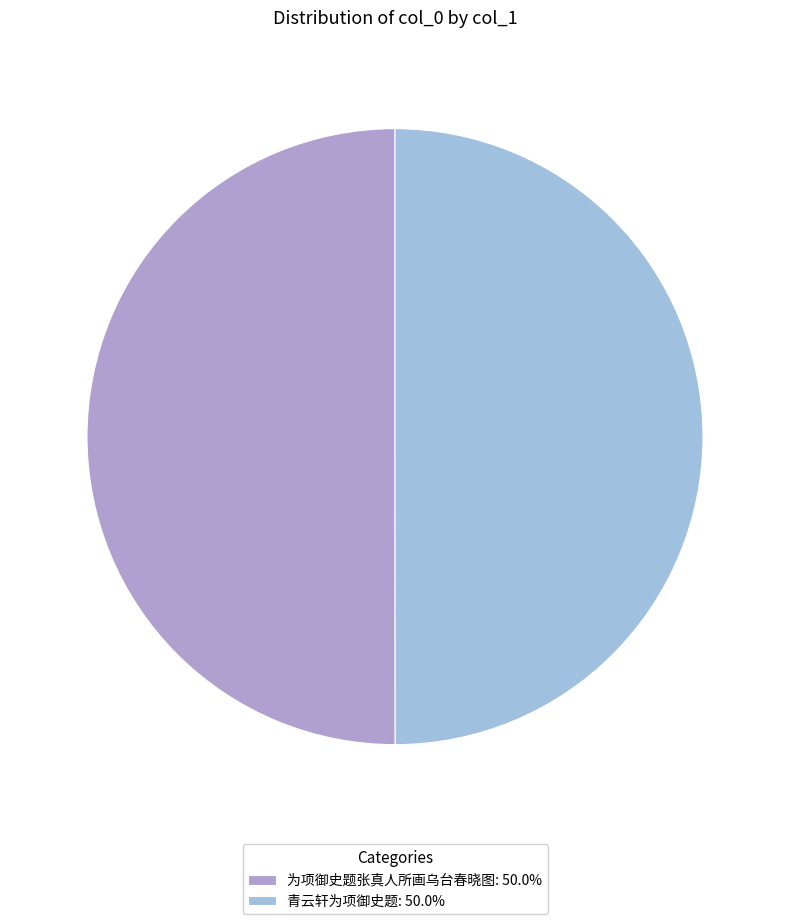

How many slices are in this pie chart?

2